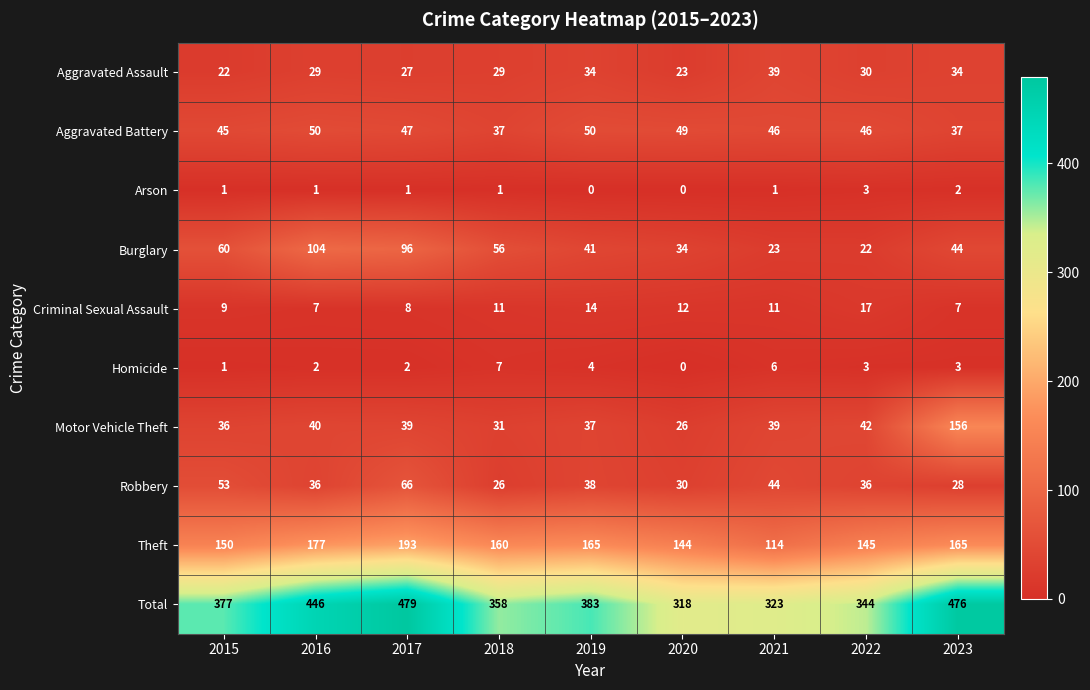

Count the number of data series in this chart.

10